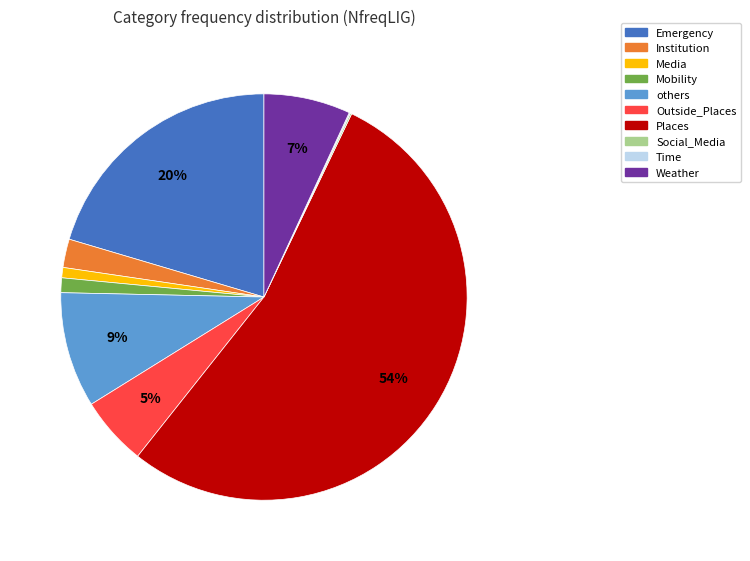

Approximately how many times larger is the value at Mobility compared to Outside_Places?

0.2